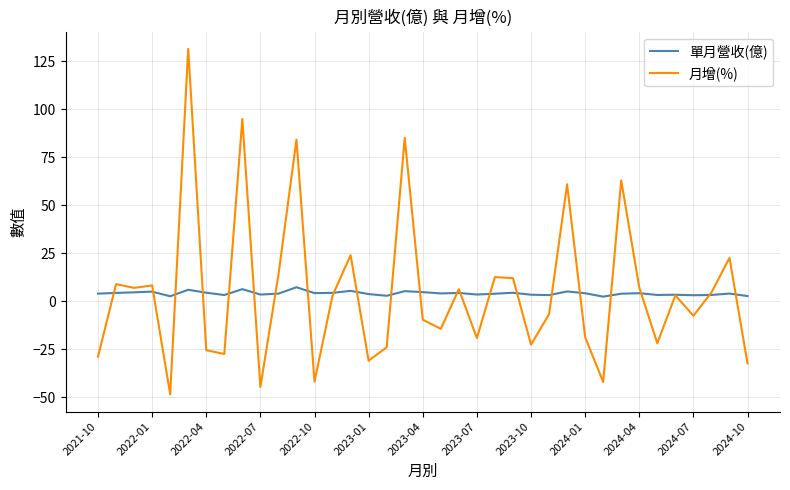

Rank the series by their maximum value, from highest to lowest.

月增(%), 單月營收(億)